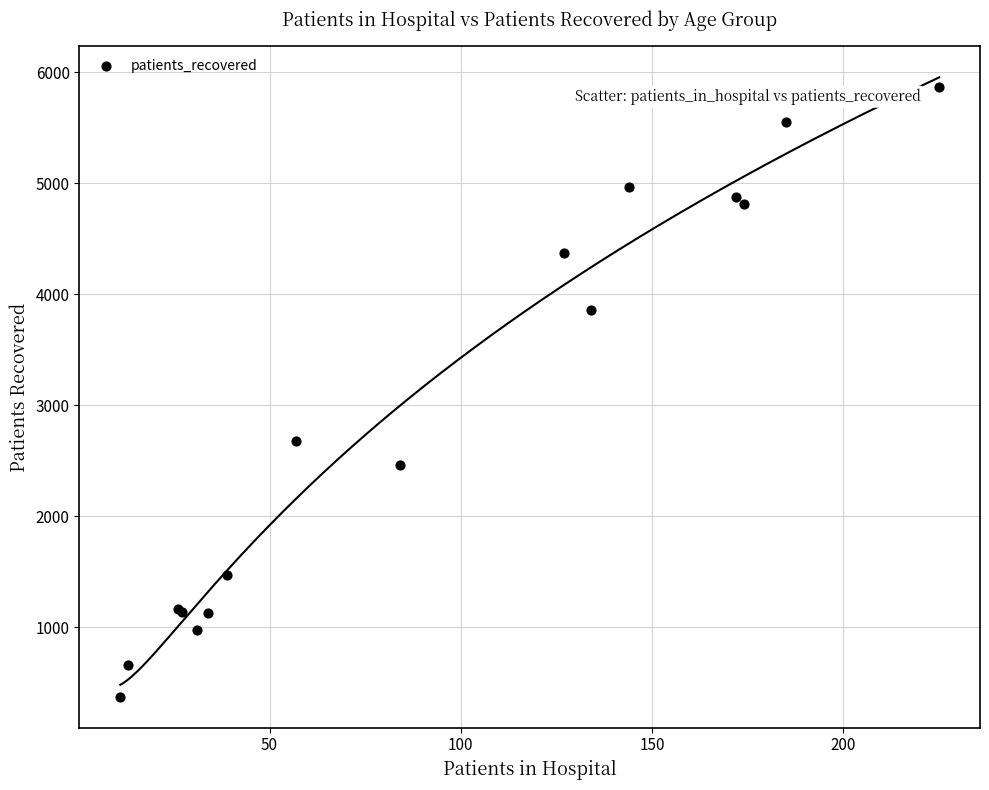

What Y value in the scatter plot is closest to 3118?

2680